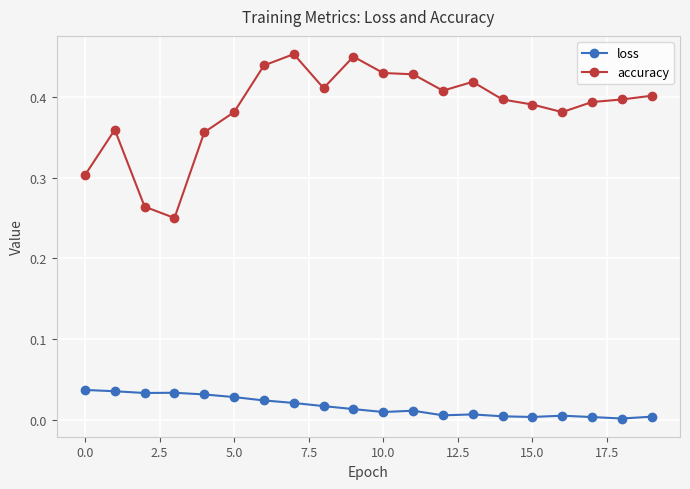

True or false: accuracy has more than 0 points higher than both neighbors.

True